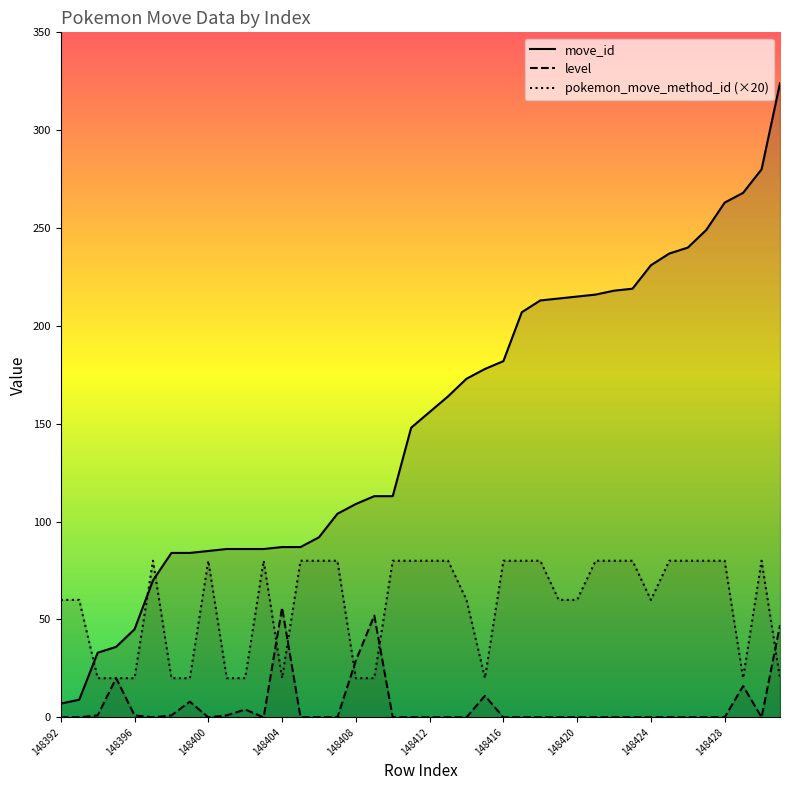

True or false: move_id and level intersect in this chart.

False